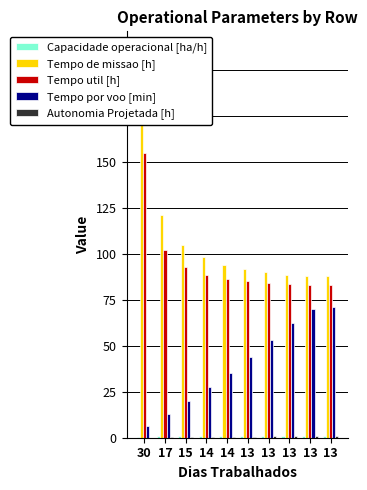

What are all the series names shown in the legend?

Capacidade operacional [ha/h], Tempo de missao [h], Tempo util [h], Tempo por voo [min], Autonomia Projetada [h]